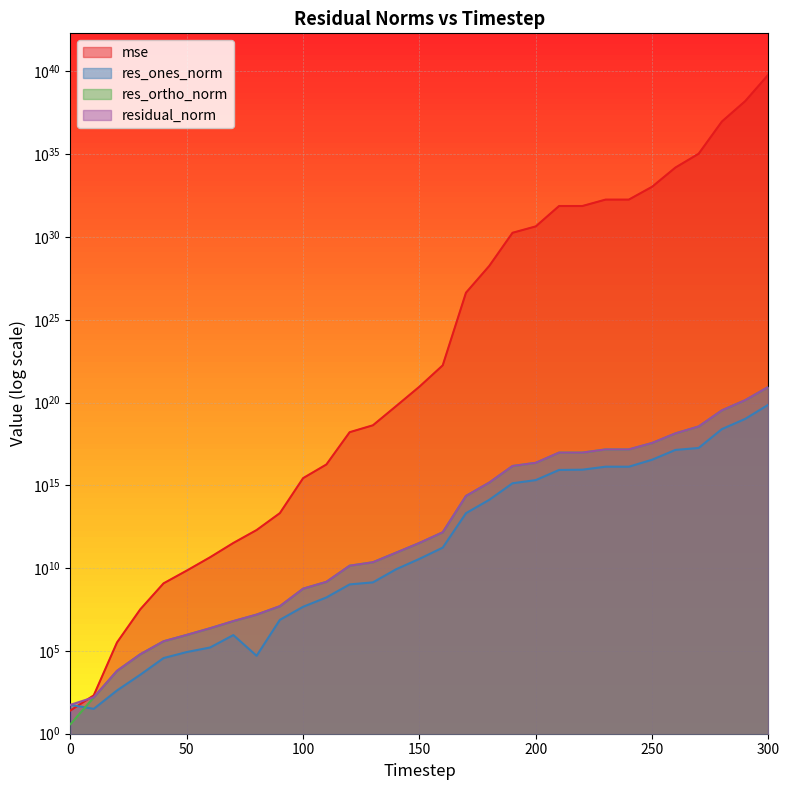

True or false: residual_norm has more than 1 points higher than both neighbors.

False